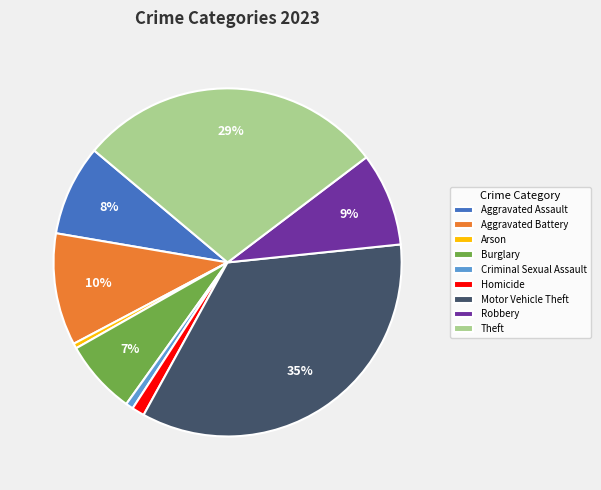

What percentage is the Criminal Sexual Assault slice, to the nearest percent?

1%